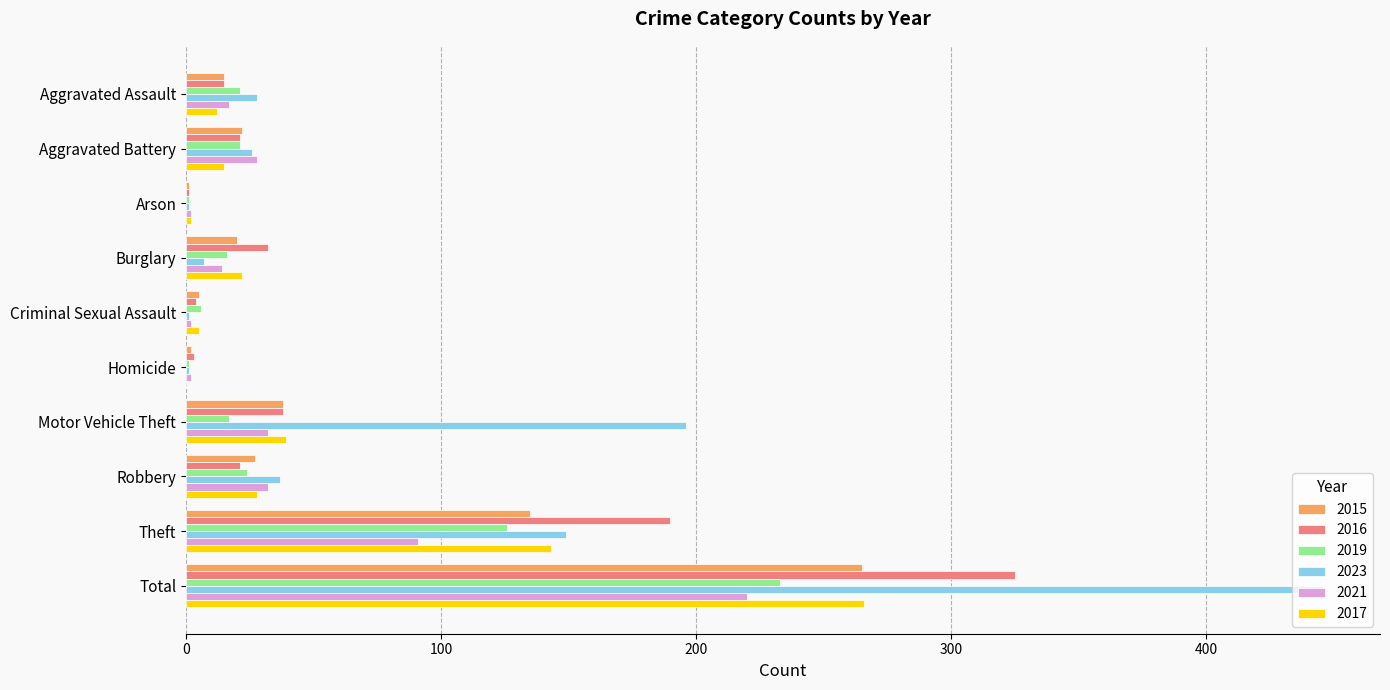

What is the total value across all series at Robbery?

169